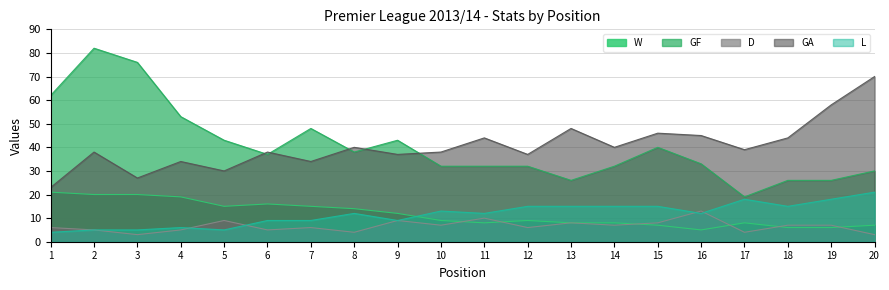

Rank the categories by GF value from lowest to highest.

17, 13, 18, 19, 20, 10, 11, 12, 14, 16, 6, 8, 15, 5, 9, 7, 4, 1, 3, 2